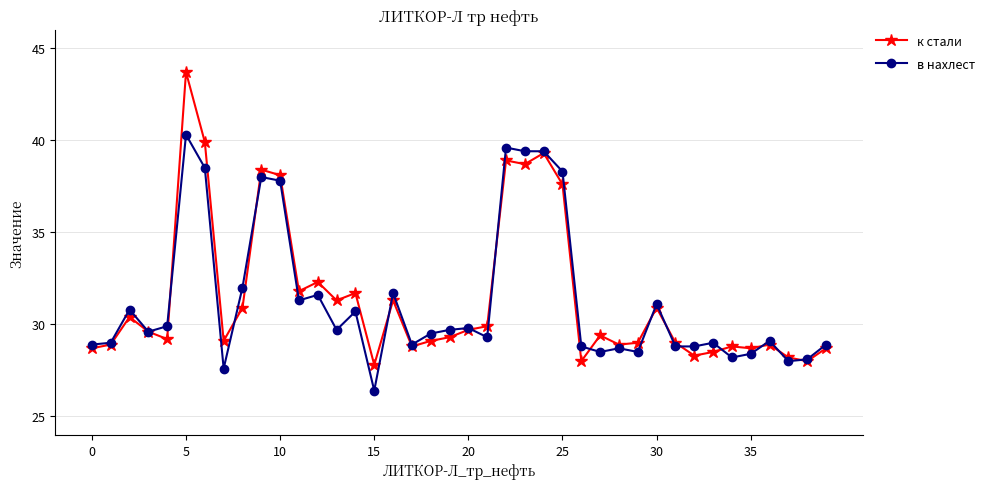

Reading right to left, transcribe all the data shown in this chart.

к стали: 28.7	28.0	28.2	28.9	28.7	28.8	28.5	28.3	29.0	30.9	29.0	28.9	29.4	28.0	37.6	39.3	38.7	38.9	29.9	29.7	29.3	29.1	28.8	31.3	27.8	31.7	31.3	32.3	31.8	38.1	38.4	30.9	29.1	39.9	43.7	29.2	29.6	30.4	28.9	28.7
в нахлест: 28.9	28.1	28.0	29.1	28.4	28.2	29.0	28.8	28.8	31.1	28.5	28.7	28.5	28.8	38.3	39.4	39.4	39.6	29.3	29.8	29.7	29.5	28.9	31.7	26.4	30.7	29.7	31.6	31.3	37.8	38.0	32.0	27.6	38.5	40.3	29.9	29.6	30.8	29.0	28.9